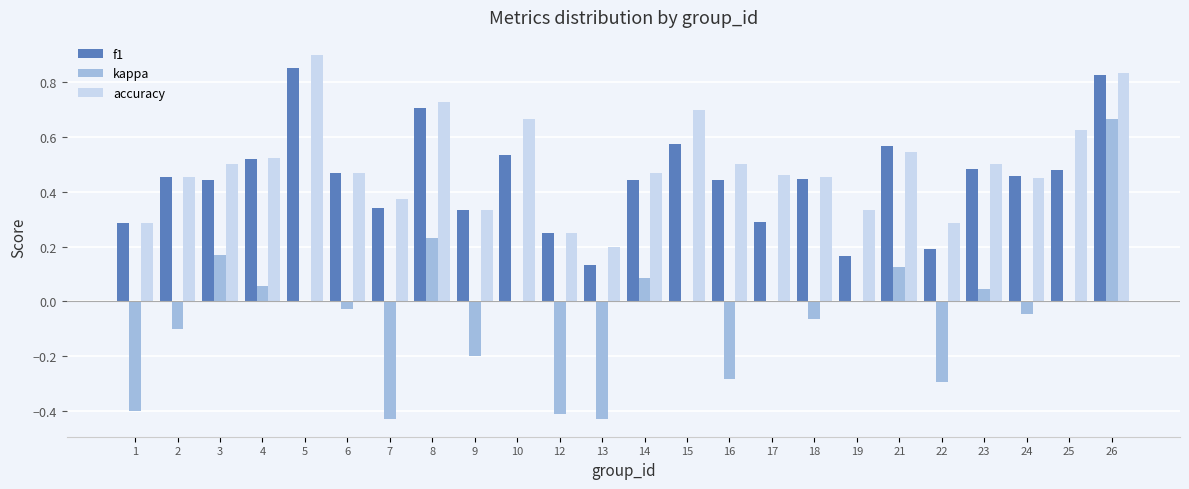

What are all the series names shown in the legend?

f1, kappa, accuracy